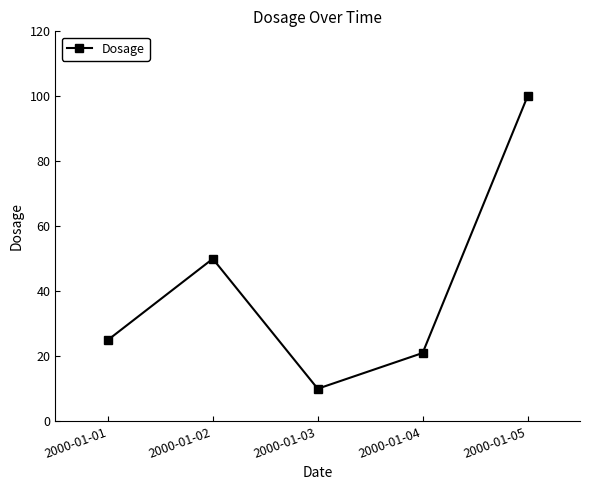

What is the sum of the values at 2000-01-04 and 2000-01-03?

31